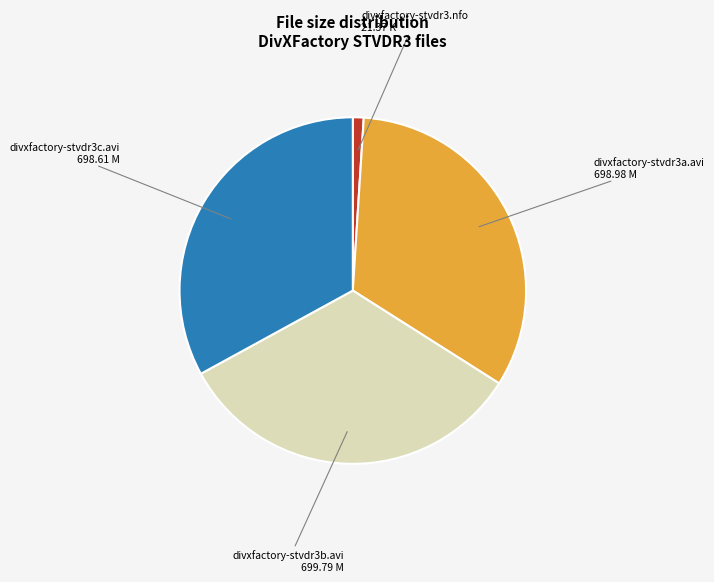

Is there any slice that represents more than half of the pie?

No